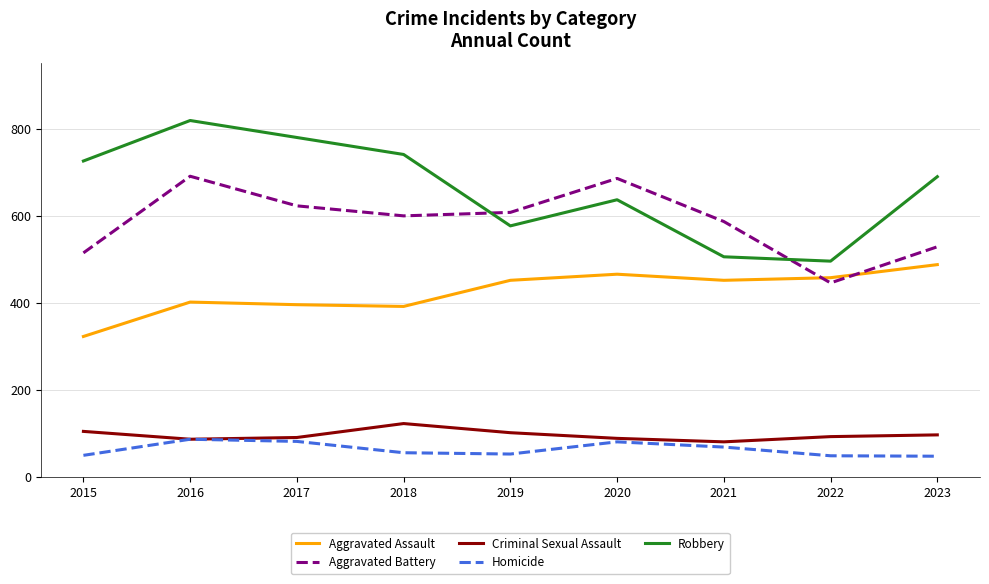

Is it true that Criminal Sexual Assault equals 26 at 2015?

False